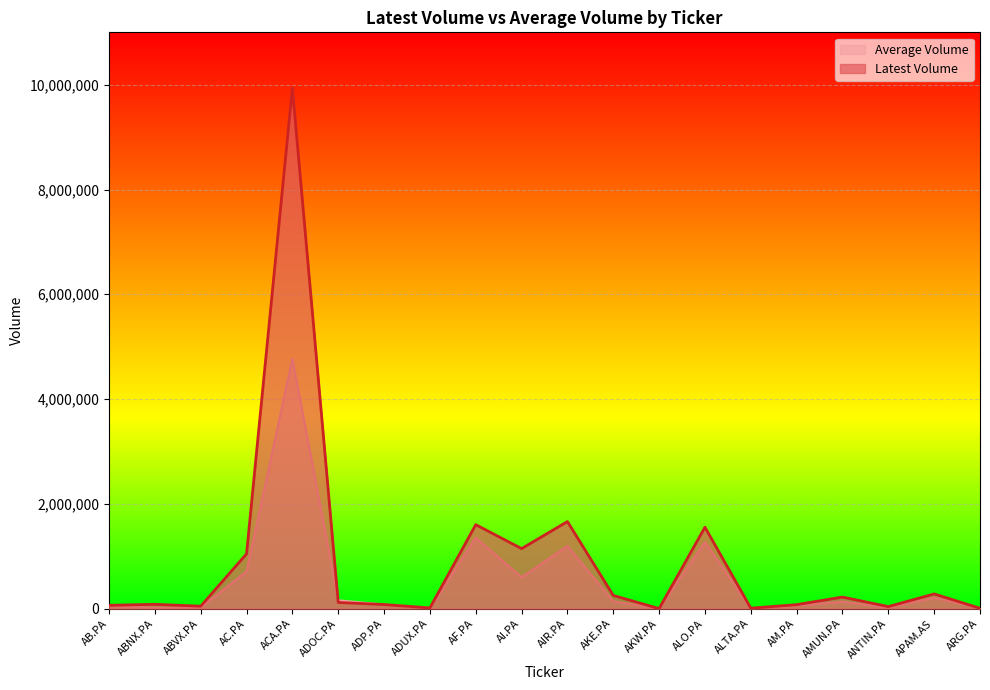

In Latest Volume, how many points are higher than both neighbors (excluding endpoints)?

7